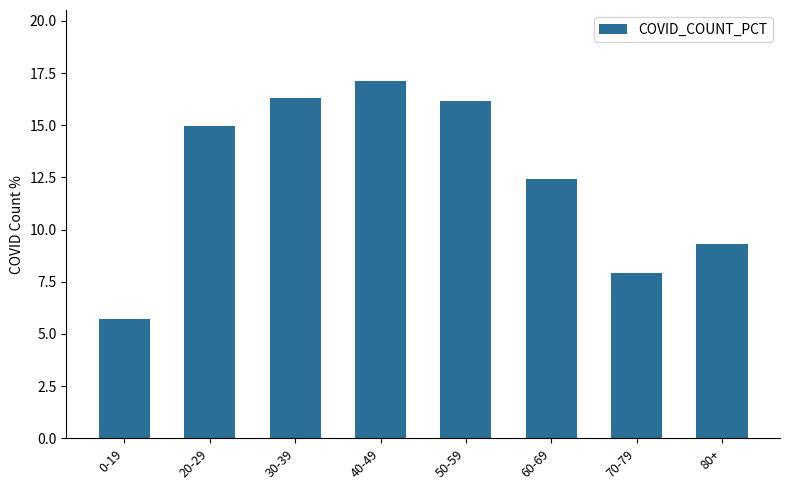

At which category does the chart reach its minimum across all series?

0-19